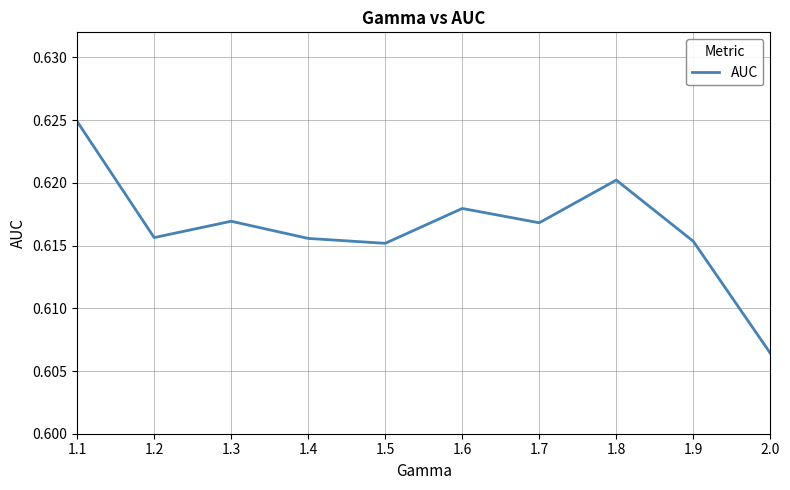

Where is the data nearest to the value 0?

2.0